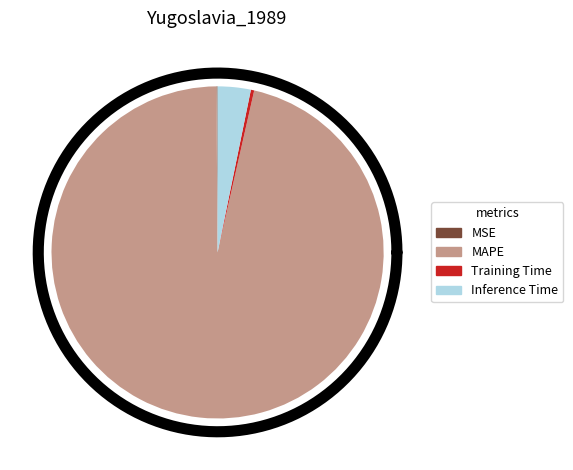

Count the number of slices in the pie.

4